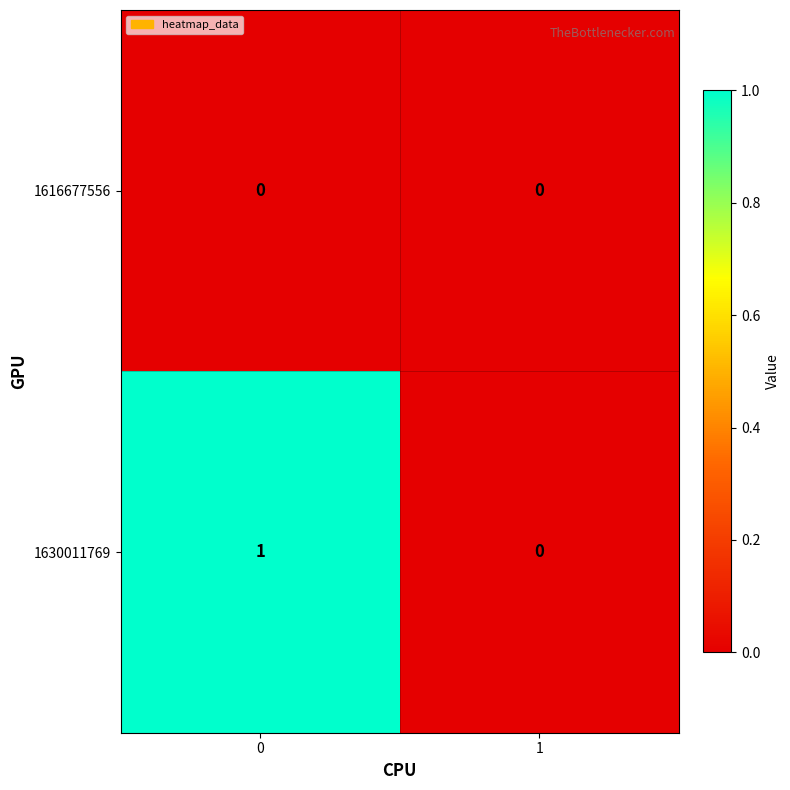

Which series has the largest total across all categories?

1630011769